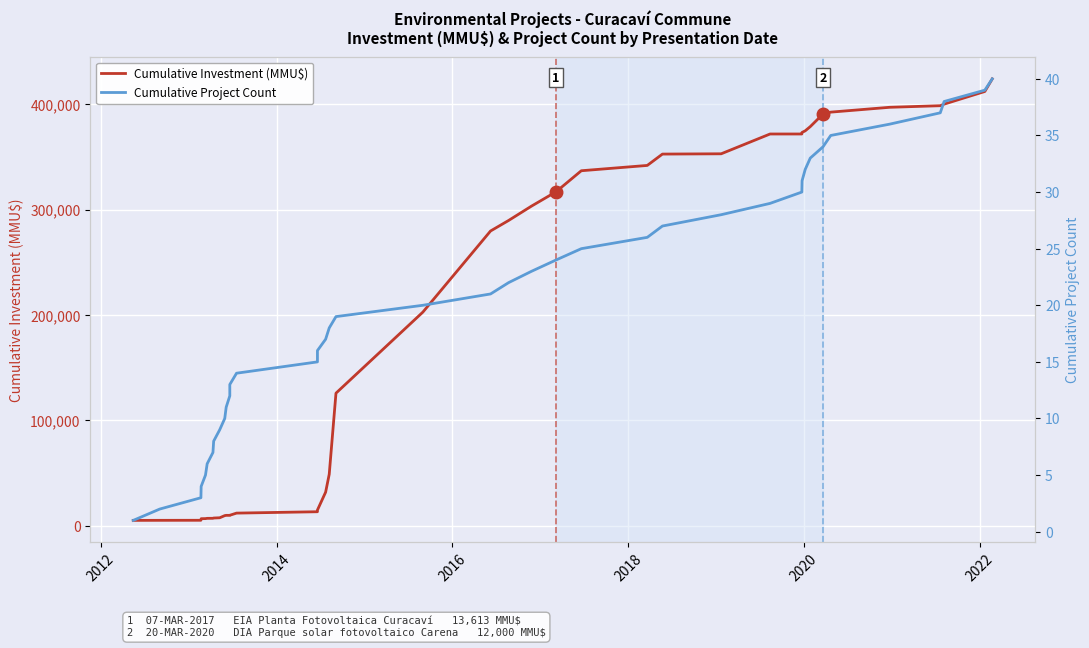

What is the difference between the second highest and minimum values in the Cumulative Project Count series?

38